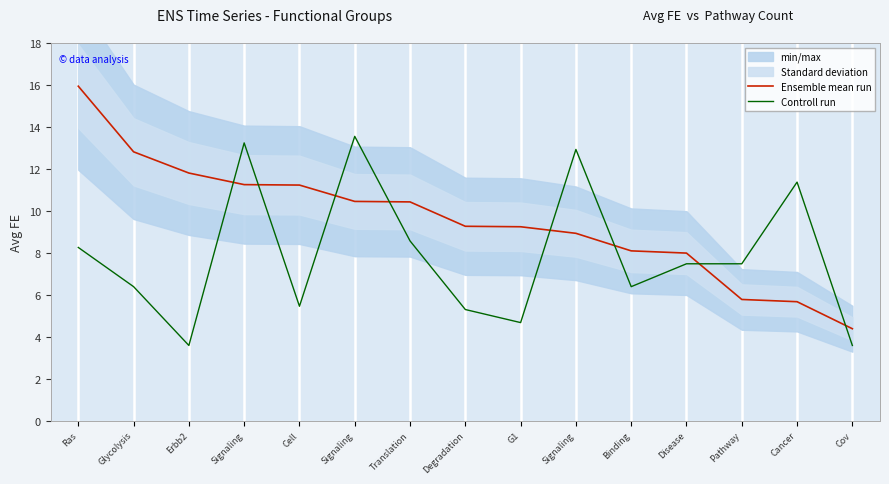

Reading left to right, transcribe all the data shown in this chart.

Ensemble mean run: 15.9	12.8	11.8	11.2	11.2	10.4	10.4	9.3	9.2	8.9	8.1	8.0	5.8	5.7	4.4
Controll run: 8.3	6.4	3.6	13.2	5.5	13.5	8.6	5.3	4.7	12.9	6.4	7.5	7.5	11.4	3.6